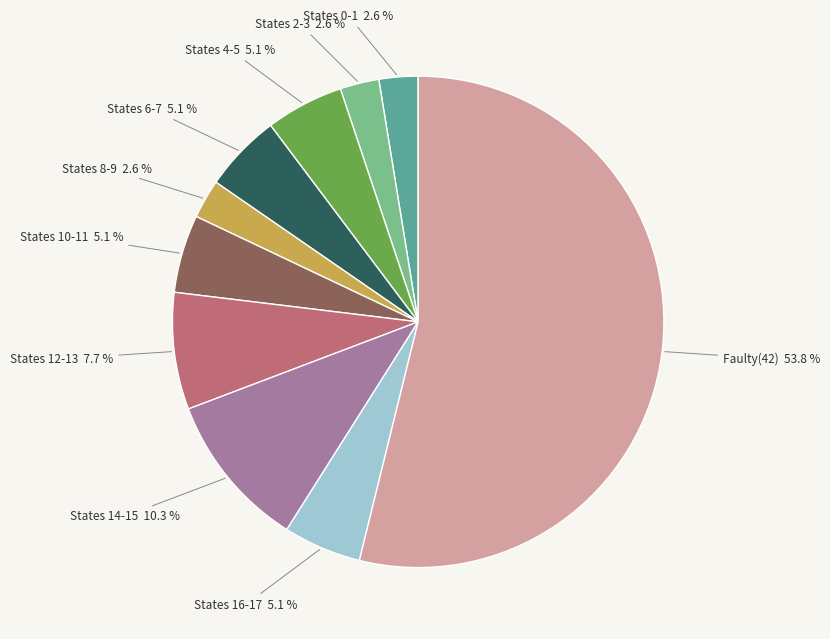

Is there any slice that represents more than half of the pie?

Yes